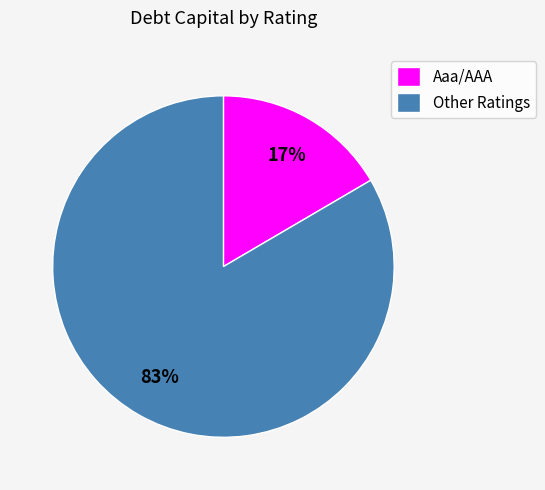

How many segments does this pie chart have?

2